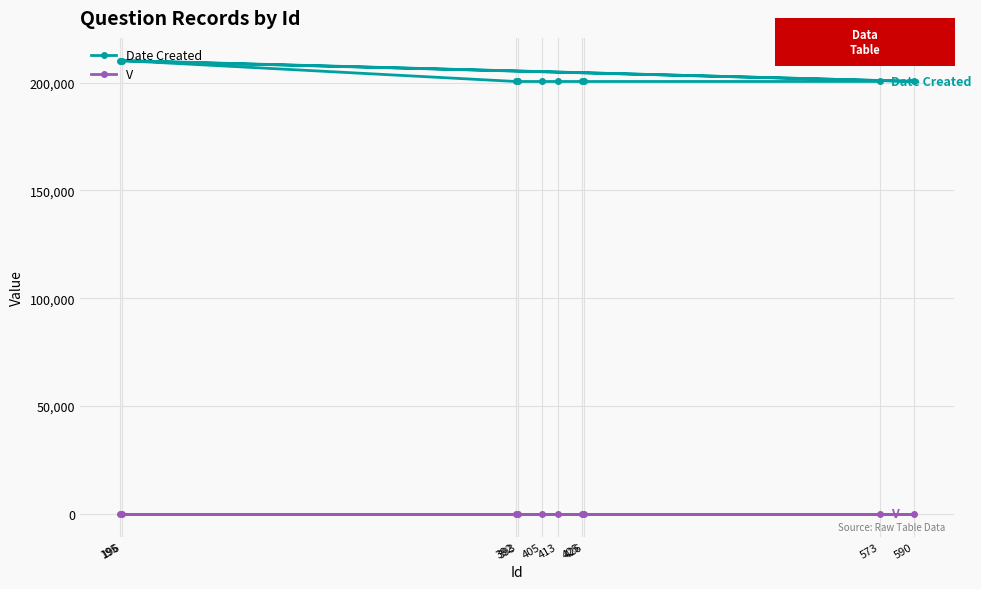

What is the minimum value shown in the chart?

1